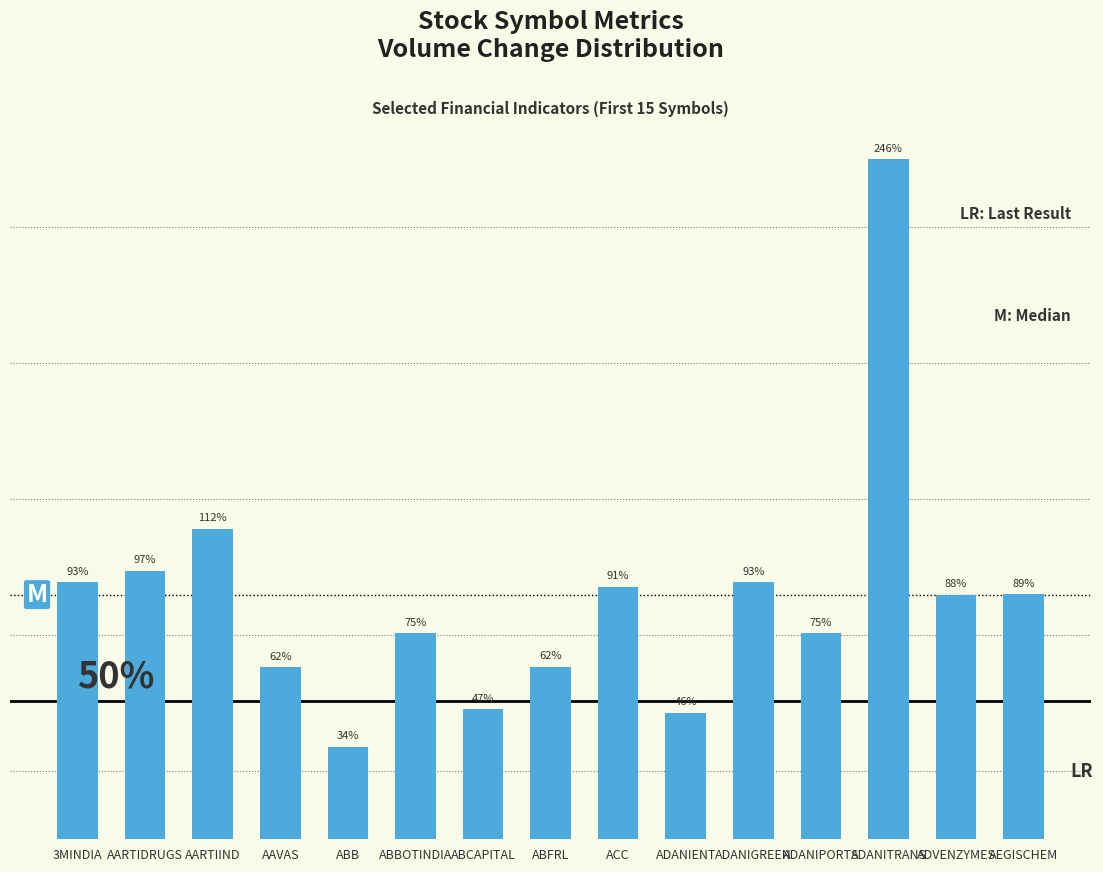

What is the label of the 15th bar from the left?

AEGISCHEM